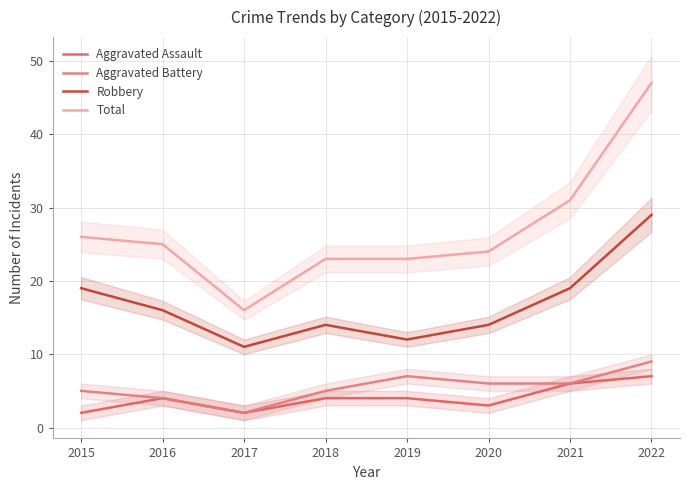

At which category is the sum across all series the highest?

2022